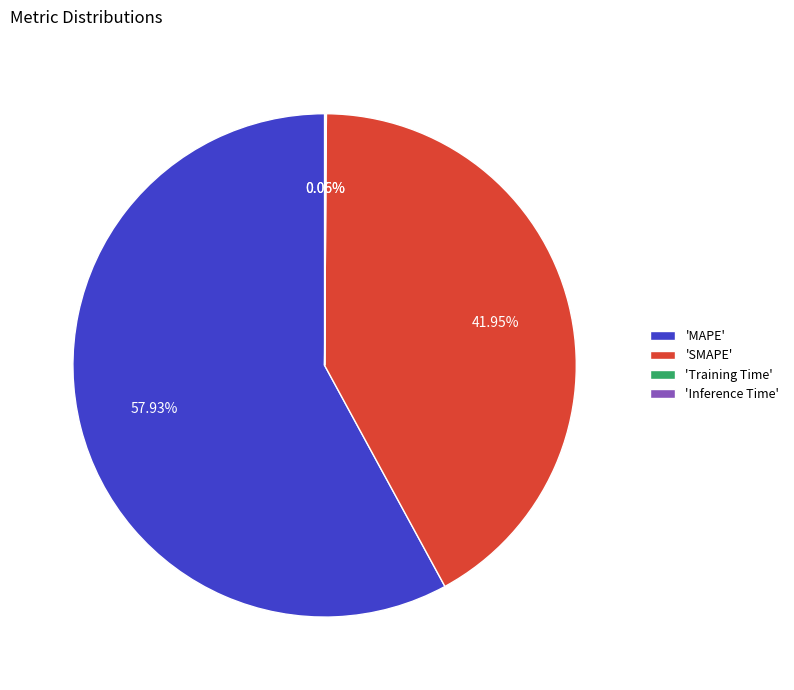

Does any single category account for the majority?

Yes